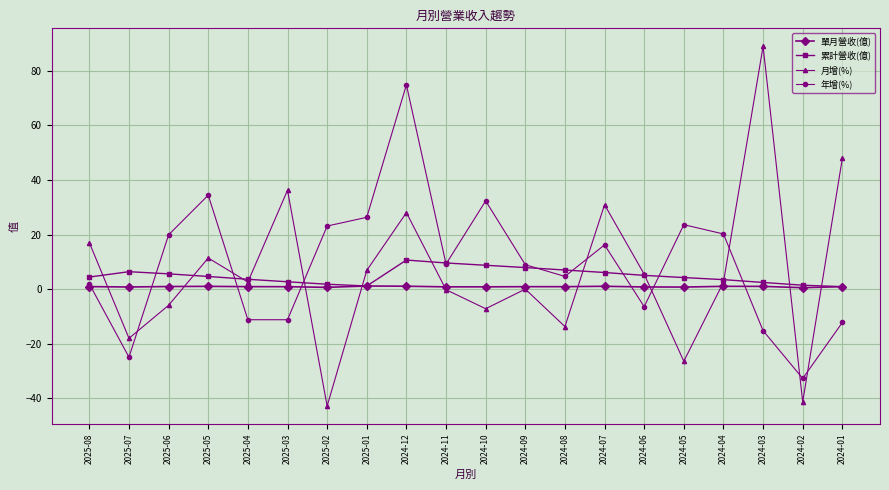

The 單月營收(億) series shows 0.9 at 2025-04. True or false?

True